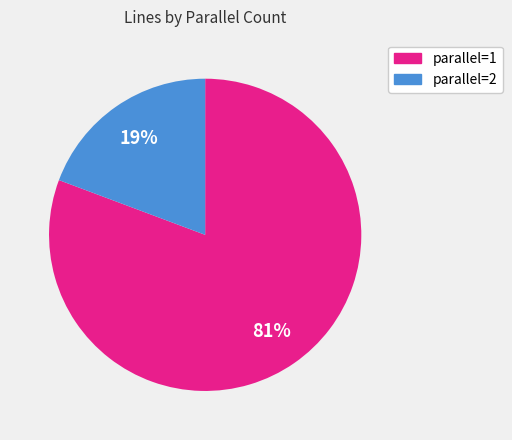

Is there a majority slice in this chart?

Yes